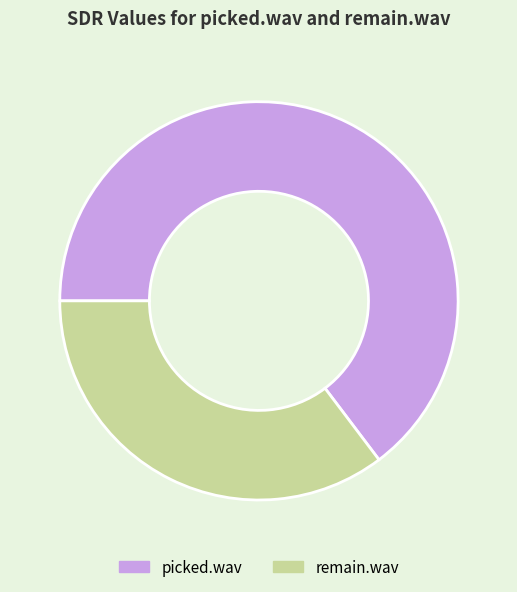

Which slice is the smallest?

remain.wav